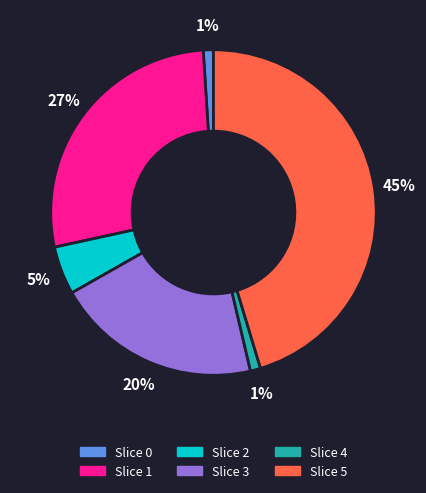

To the nearest percent, what is the average slice percentage?

17%